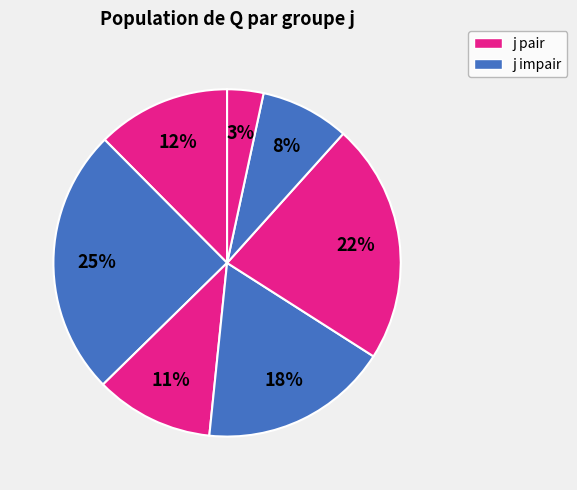

How many segments does this pie chart have?

7